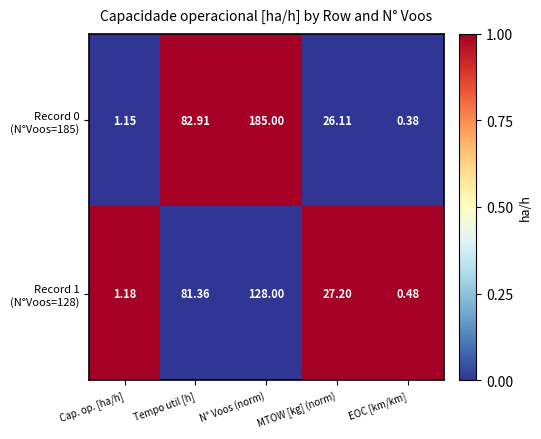

At which category does the chart reach its minimum across all series?

EOC [km/km]